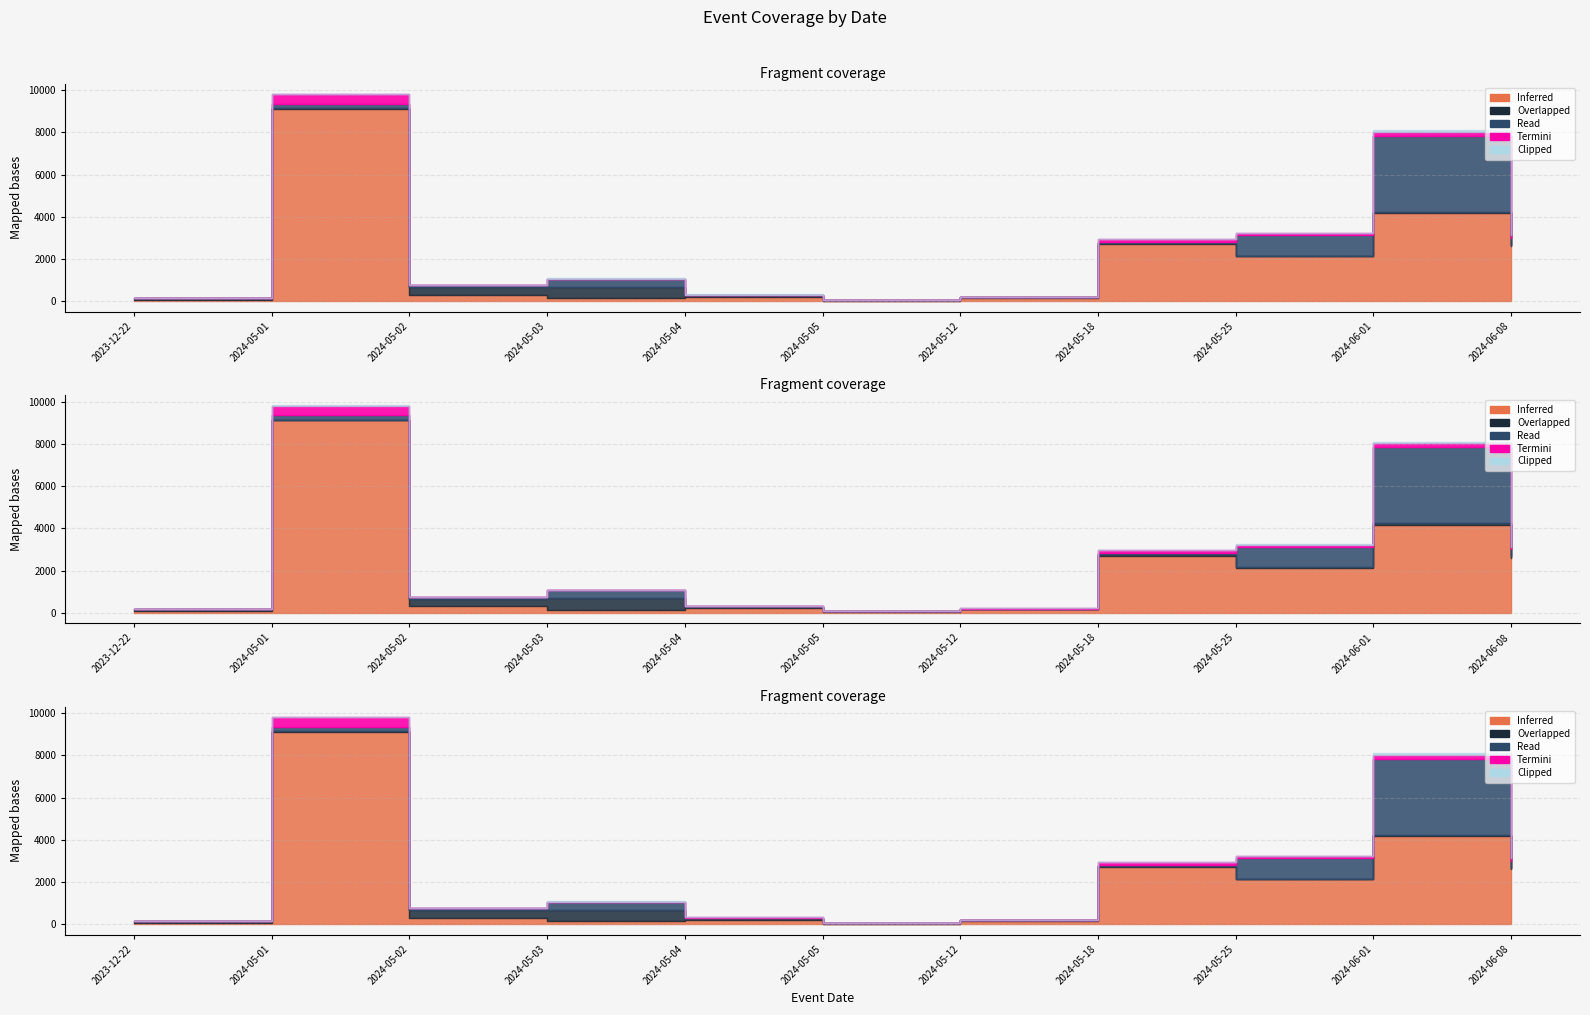

At which category is the sum across all series the highest?

2024-05-01